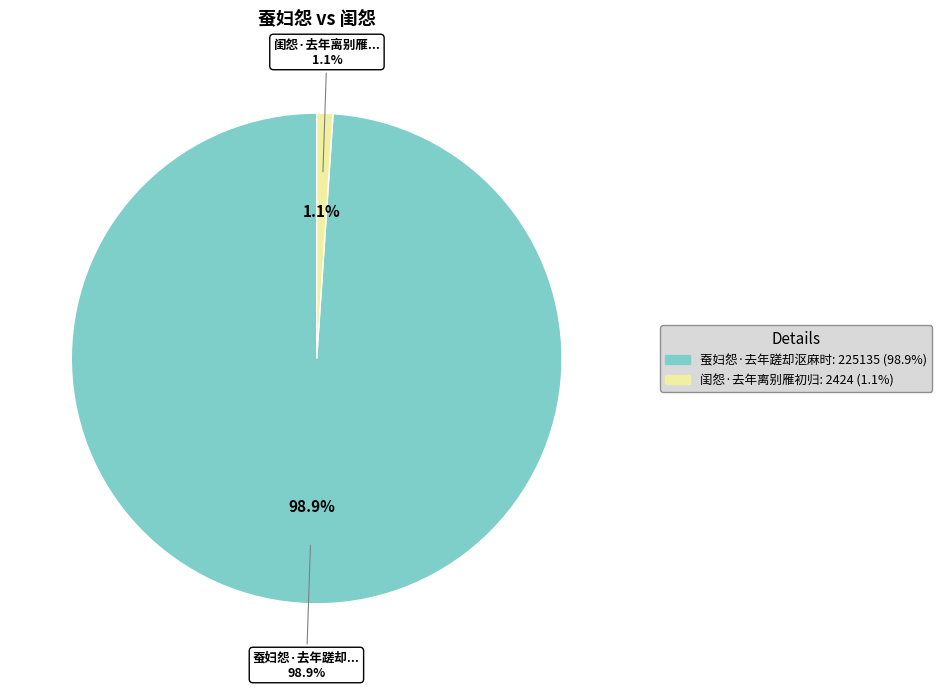

Which slice is the smallest?

闺怨·去年离别雁初归